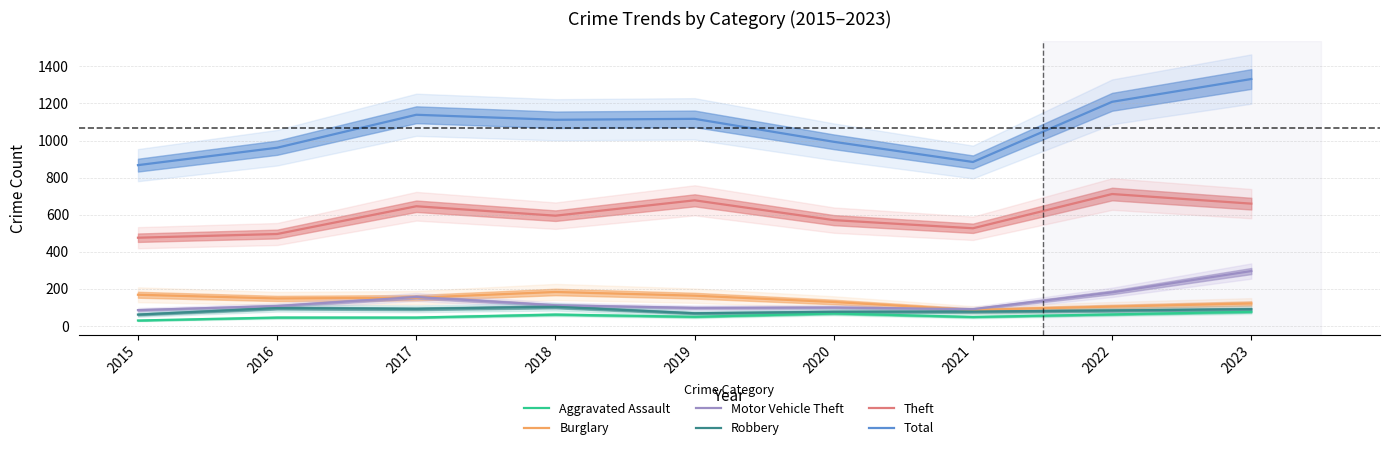

What is the difference between the highest and lowest values at 2017?

1095